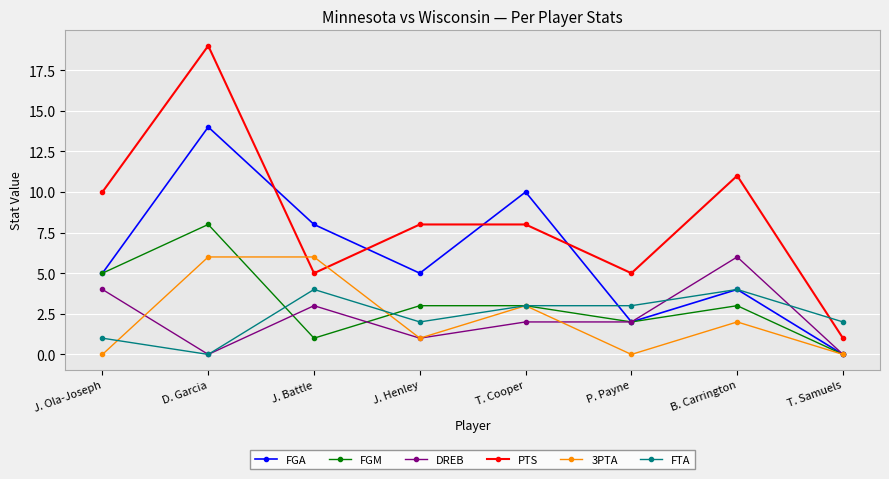

What is the sum of the PTS values at P. Payne and B. Carrington?

16